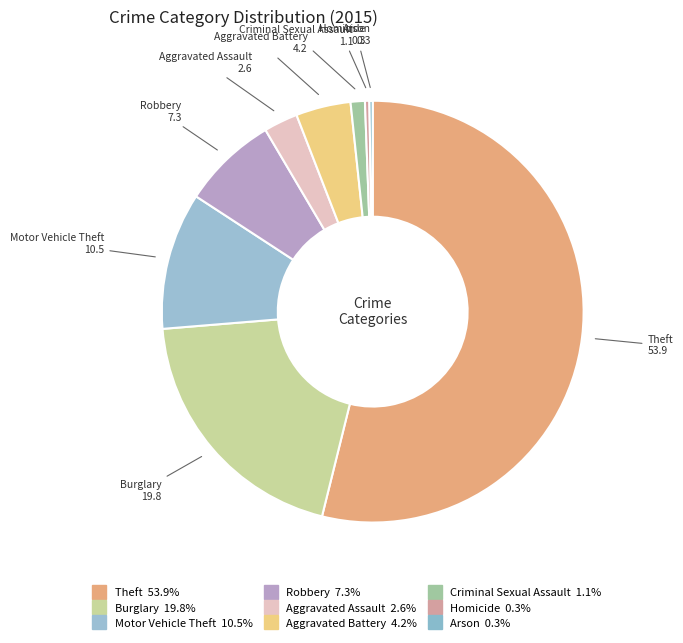

To the nearest percent, what is the average slice percentage?

11%